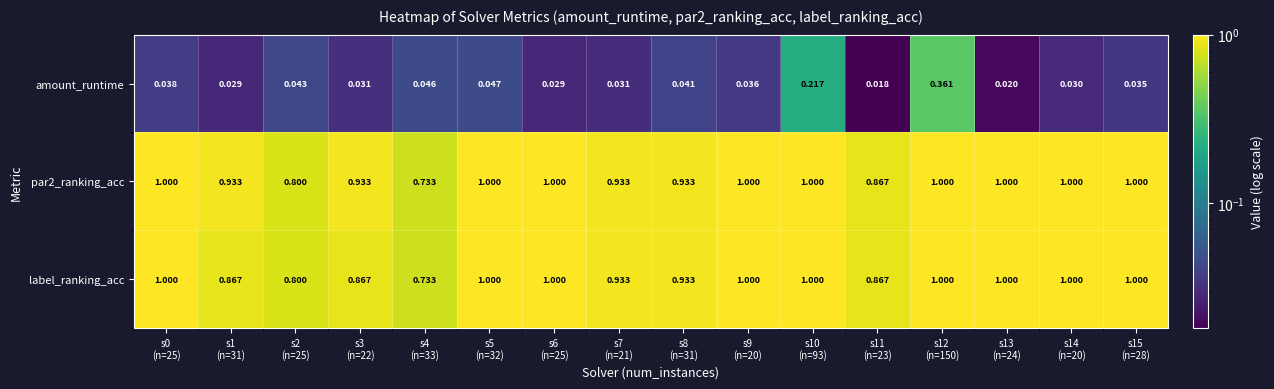

Which series has the largest range (max minus min)?

amount_runtime